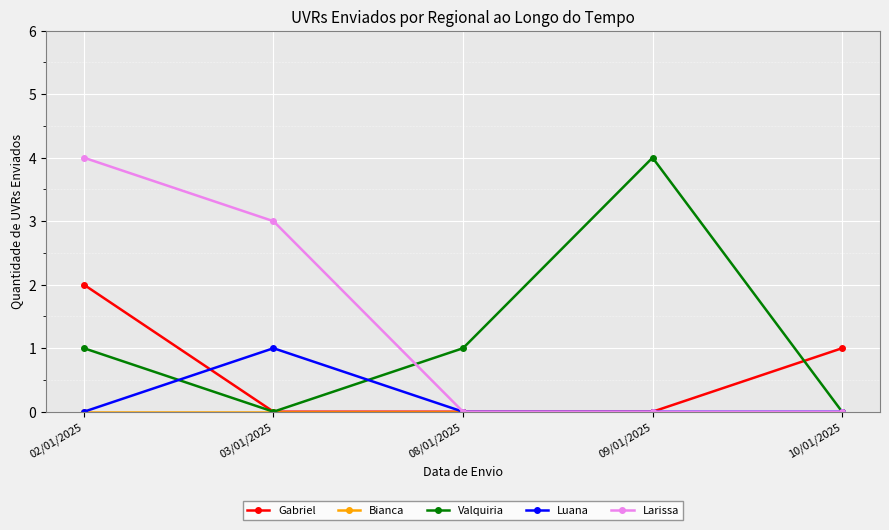

What is the total value across all series at 10/01/2025?

1